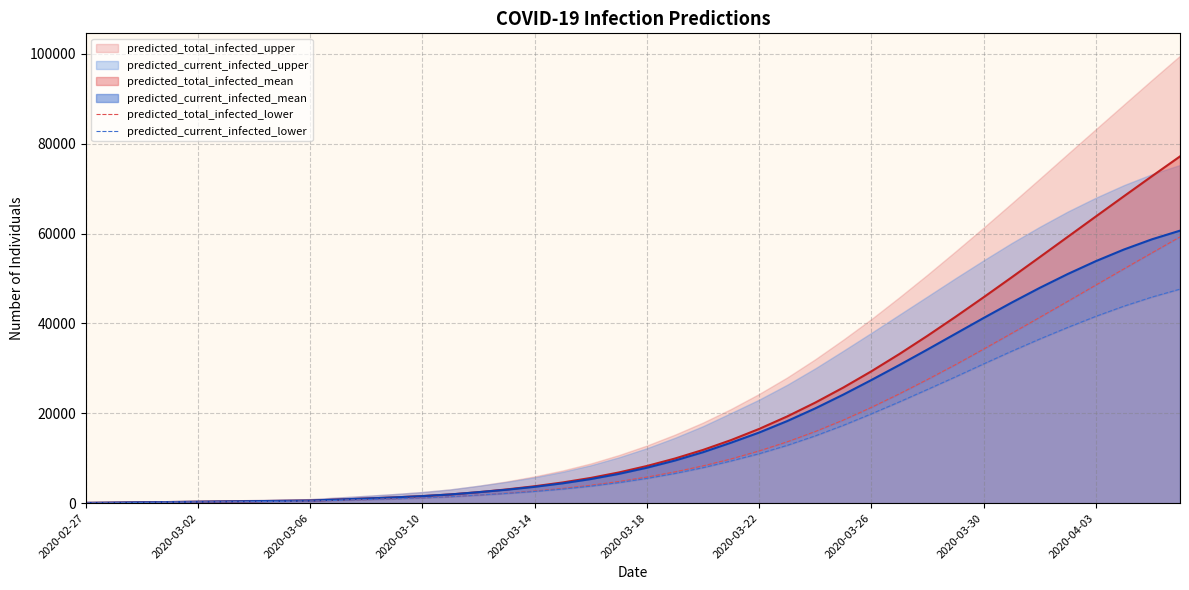

Is the value of predicted_total_infected_lower at 30 greater than the value of predicted_current_infected_lower at 11?

Yes